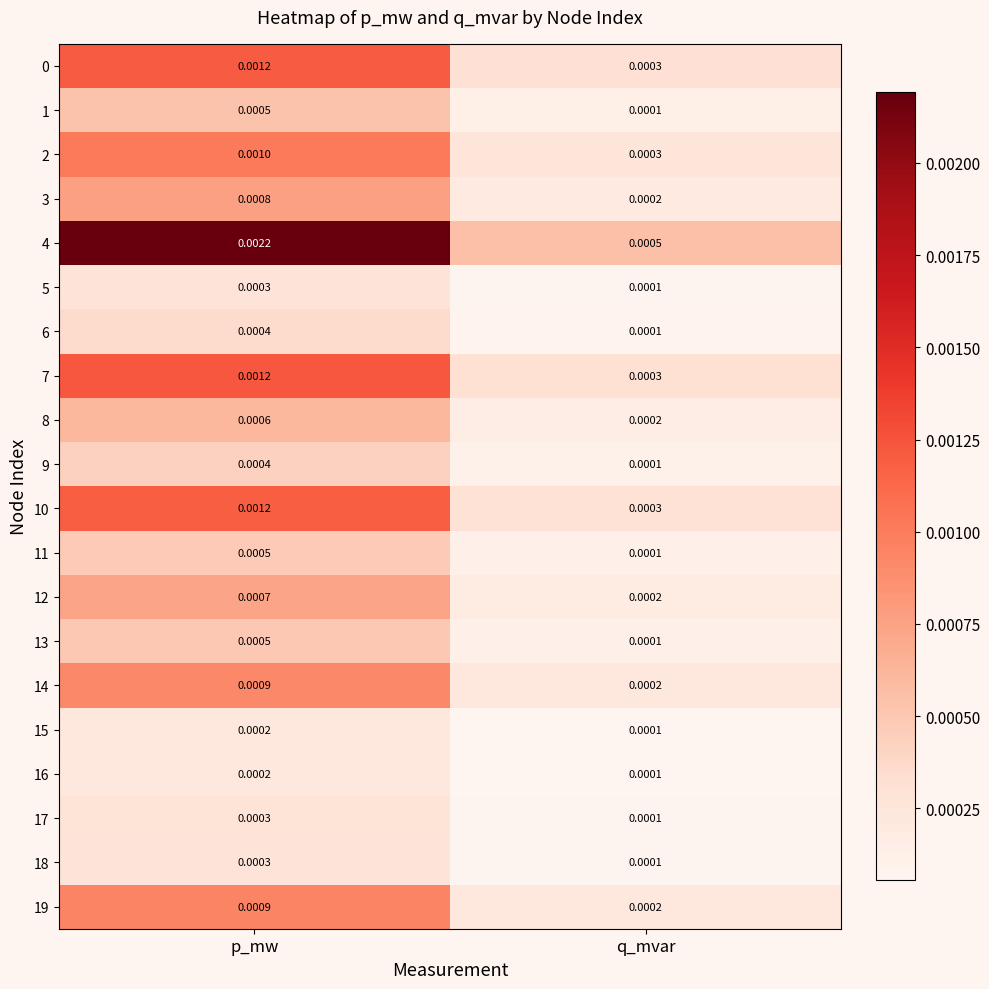

Rank the categories by 10 value from highest to lowest.

p_mw, q_mvar